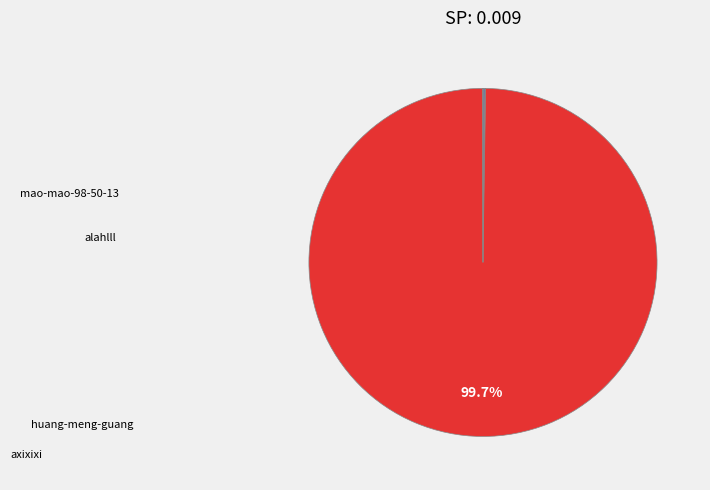

Count the number of slices in the pie.

6